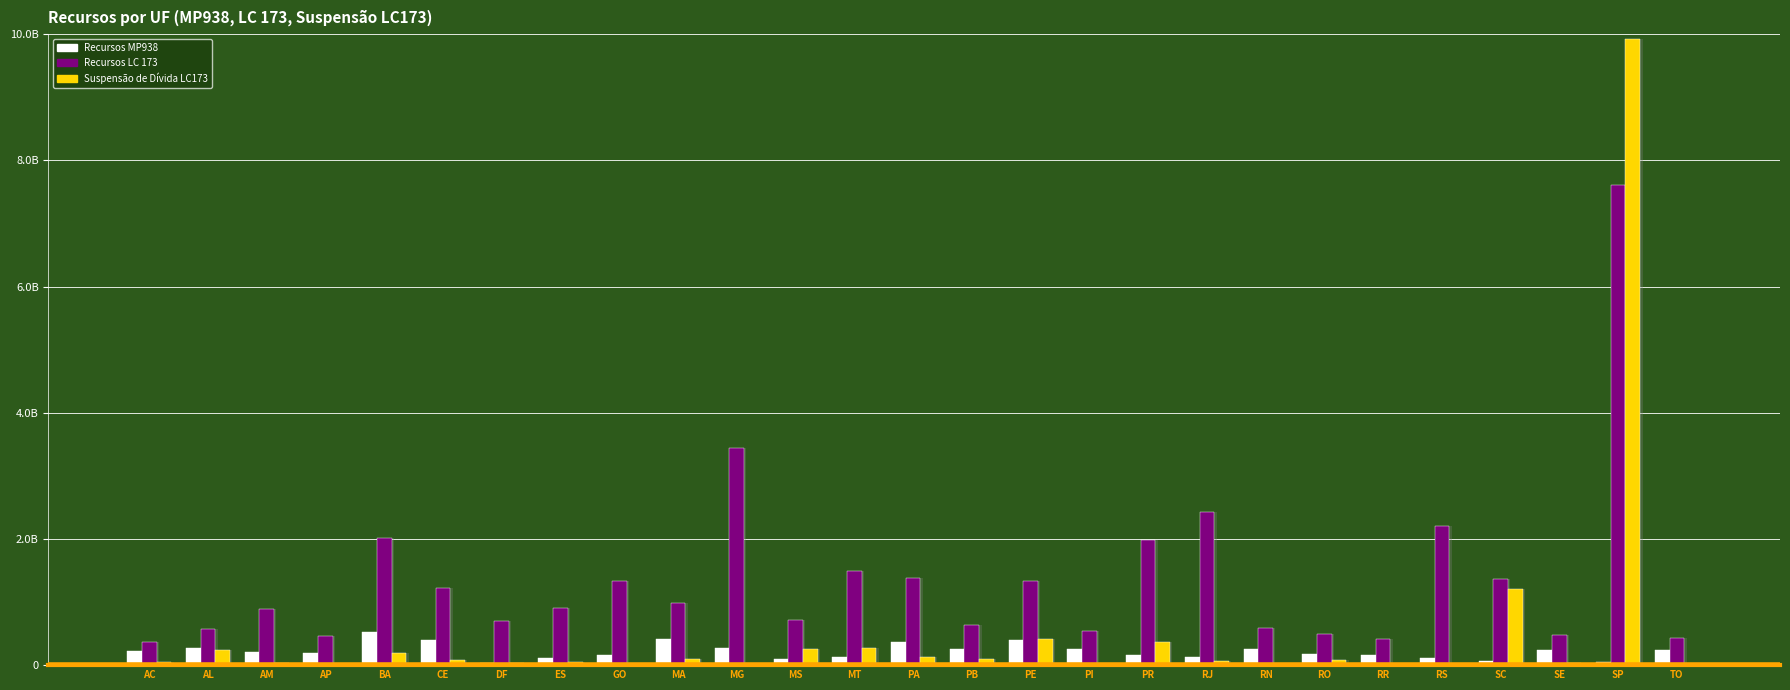

Reading left to right, list all the values displayed in this chart.

Recursos MP938: AC=221874592.1	AL=267101191.3	AM=203839987.3	AP=197826675.3	BA=522155278.4	CE=405047388.8	DF=39828328.4	ES=112342718.1	GO=160543070.0	MA=409789245.1	MG=274861797.3	MS=89543398.5	MT=129720851.3	PA=374428961.3	PB=260279664.3	PE=392763342.0	PI=258374689.0	PR=154842460.1	RJ=136309619.1	RN=247901498.7	RO=182471604.9	RR=164827947.5	RS=106367968.4	SC=67016821.8	SE=236966359.2	SP=56748200.8	TO=233125072.1
Recursos LC 173: AC=371181196.5	AL=577671926.0	AM=893884088.4	AP=454655069.7	BA=2022775633.4	CE=1219119888.2	DF=704123564.2	ES=908461945.9	GO=1332470209.0	MA=983899555.3	MG=3447098128.5	MS=722599528.1	MT=1485643967.1	PA=1382236178.2	PB=639144921.7	PE=1340782687.9	PI=544073149.3	PR=1977545262.3	RJ=2419247557.0	RN=587462820.0	RO=486519549.6	RR=418760730.8	RS=2207004186.9	SC=1359137456.8	SE=481386168.6	SP=7604535160.0	TO=428579470.8
Suspensão de Dívida LC173: AC=43541126.2	AL=243008599.4	AM=36592372.8	AP=4616588.4	BA=191165660.2	CE=86537007.5	DF=38275716.2	ES=56555670.4	GO=0.0	MA=93569389.8	MG=0.0	MS=250069584.1	MT=265970649.3	PA=122150653.3	PB=95268422.8	PE=414531100.1	PI=0.0	PR=372241660.6	RJ=64486424.5	RN=15248031.7	RO=83944253.7	RR=6192462.2	RS=0.0	SC=1214037528.1	SE=38141950.0	SP=9930681159.1	TO=0.0